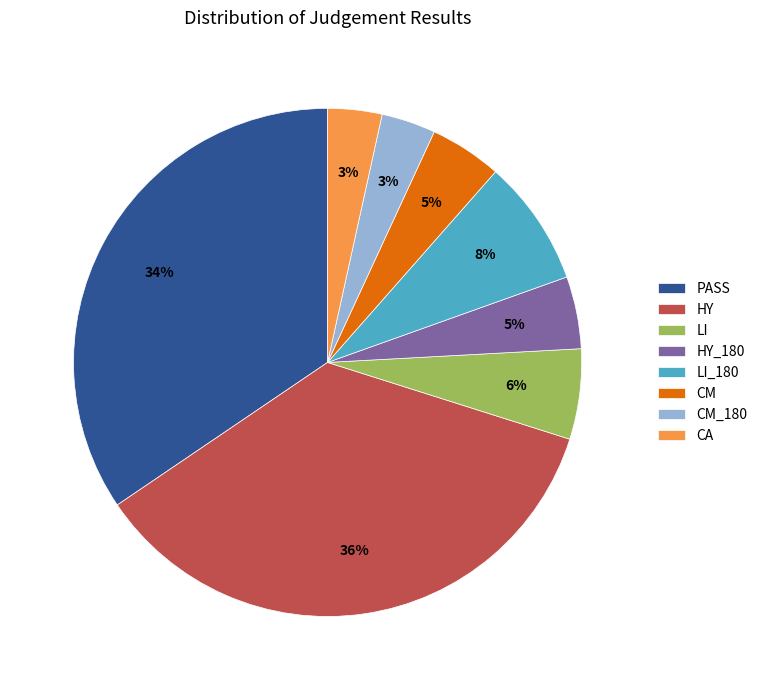

Between PASS and CA, which is larger?

PASS